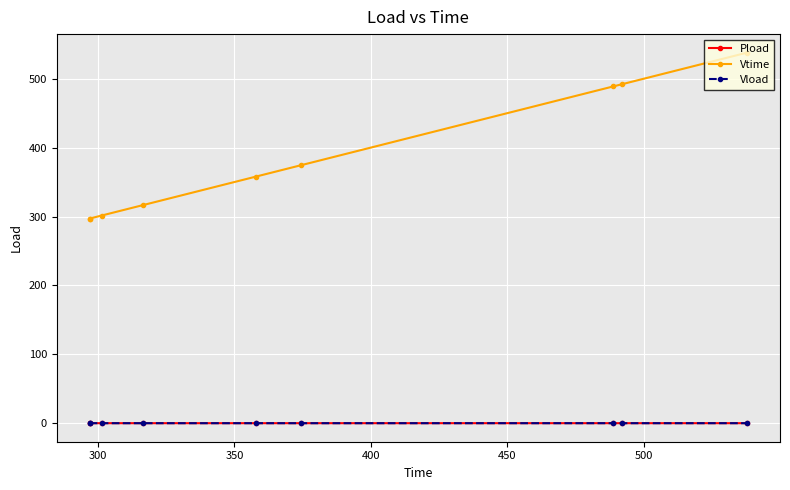

True or false: Pload and Vtime cross at least once.

False